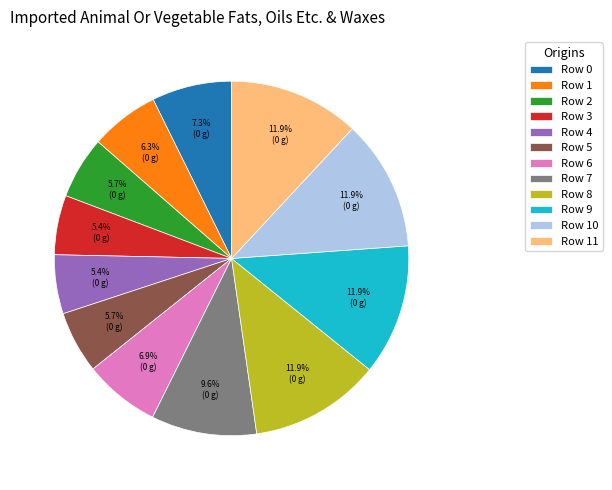

Between Row 6 and Row 7, which is larger?

Row 7